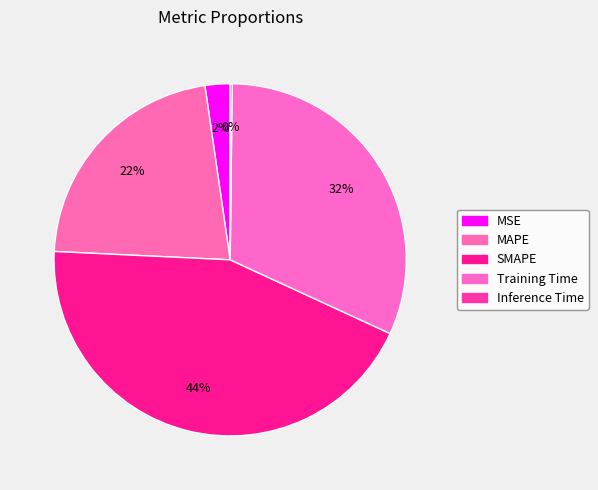

Is it true that Inference Time is 1% of the pie?

False